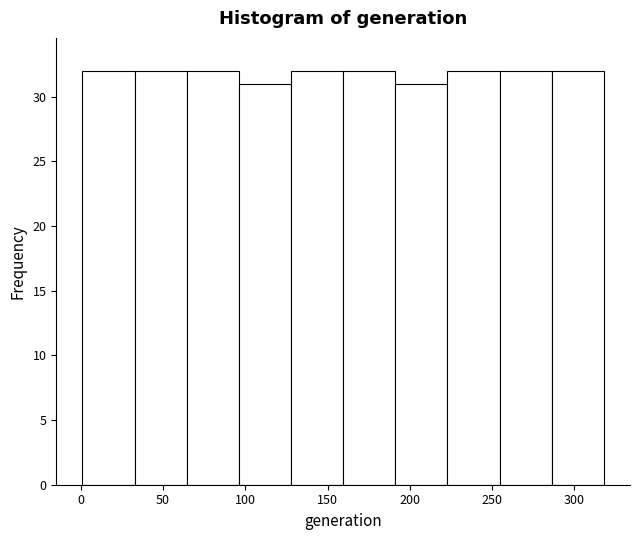

Reading left to right, list every bar in this chart as the range it spans on the x-axis followed by its height. Neither the bar edges nor the heights are printed on the chart, so give them approximately, as read against the axes.

0 to 35: 32
35 to 65: 32
65 to 95: 32
95 to 130: 31
130 to 160: 32
160 to 190: 32
190 to 225: 31
225 to 255: 32
255 to 285: 32
285 to 320: 32